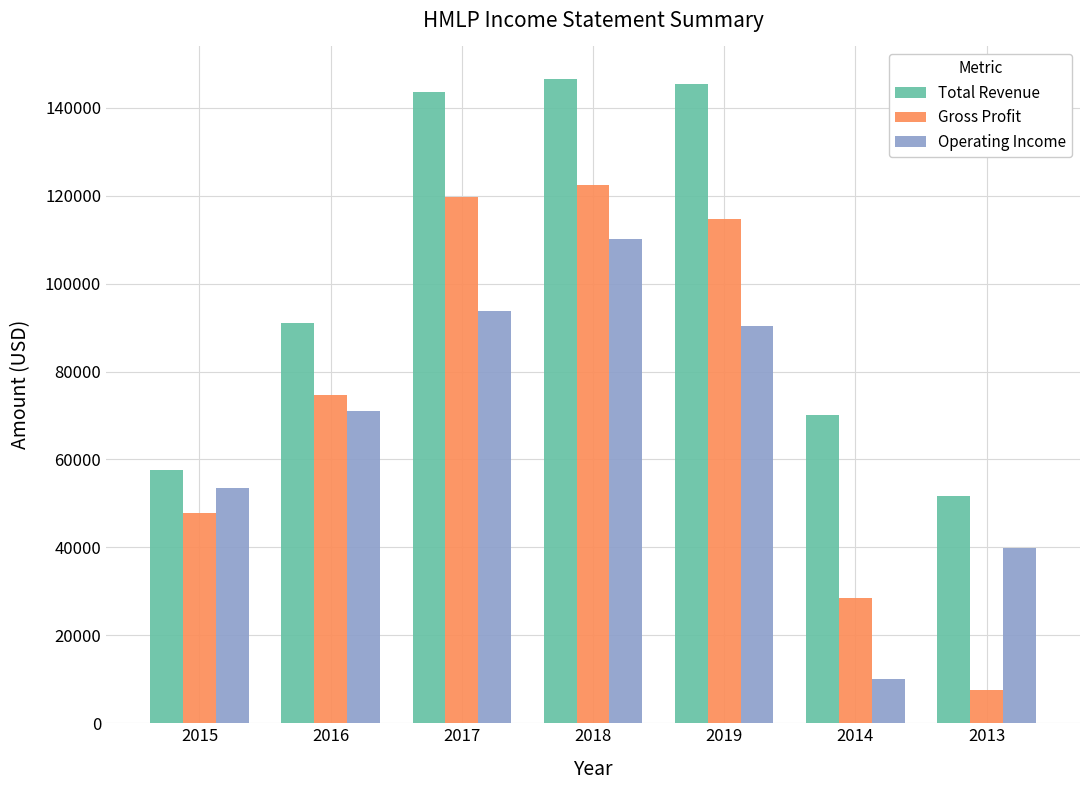

Where is Total Revenue nearest to the value 99100?

2016